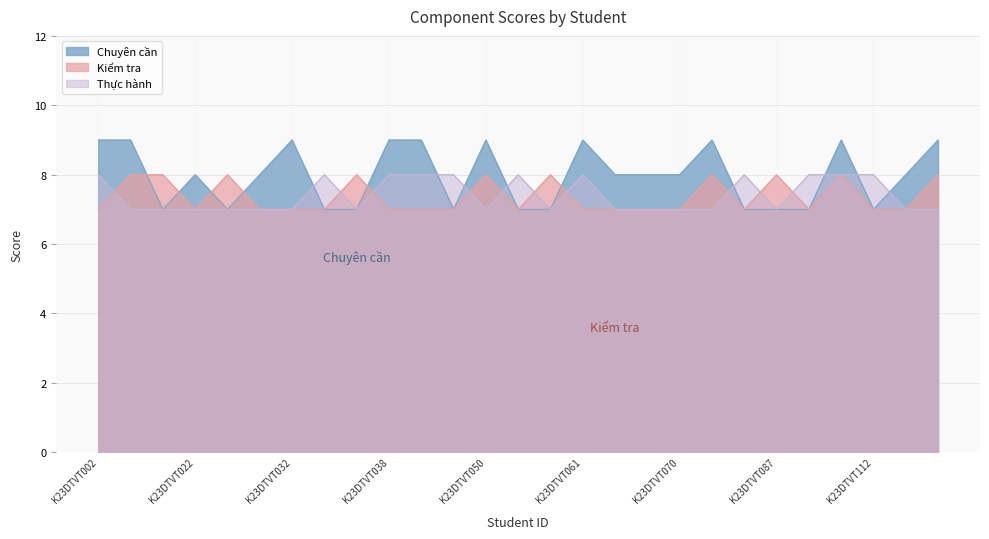

The value of Kiểm tra at K23DTVT032 is 7. True or false?

True